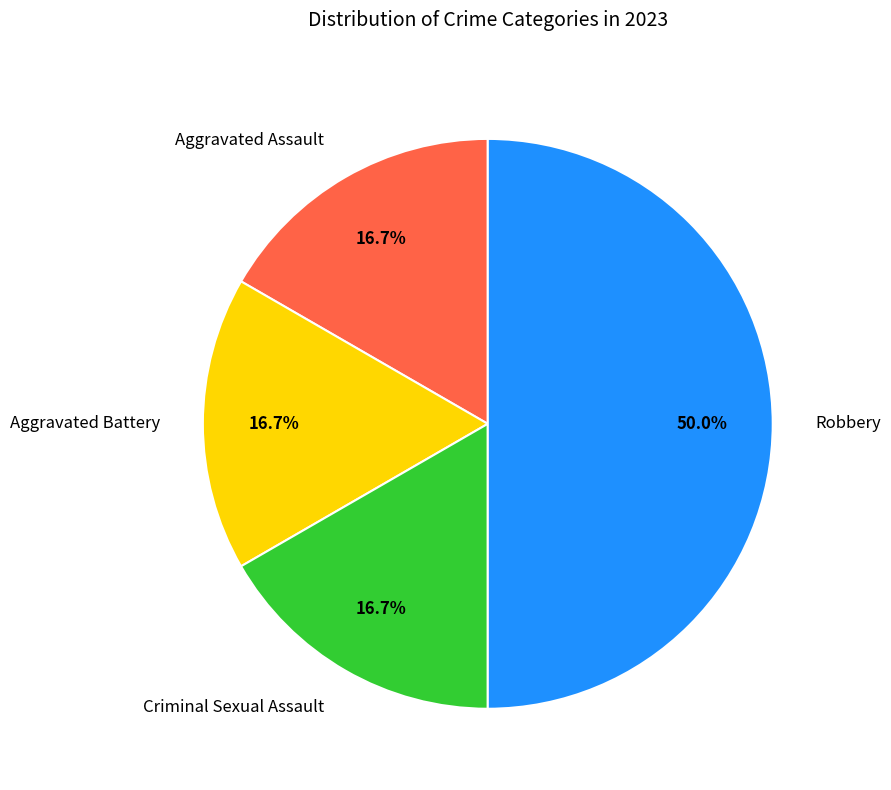

Does Aggravated Battery represent more than half of the total?

No